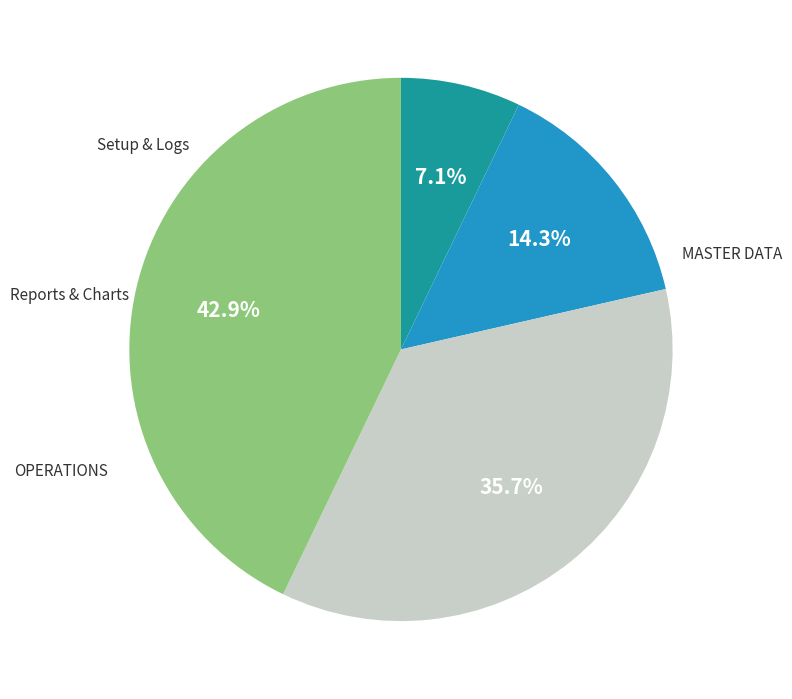

Combined, do Setup & Logs and OPERATIONS account for over 50%?

Yes